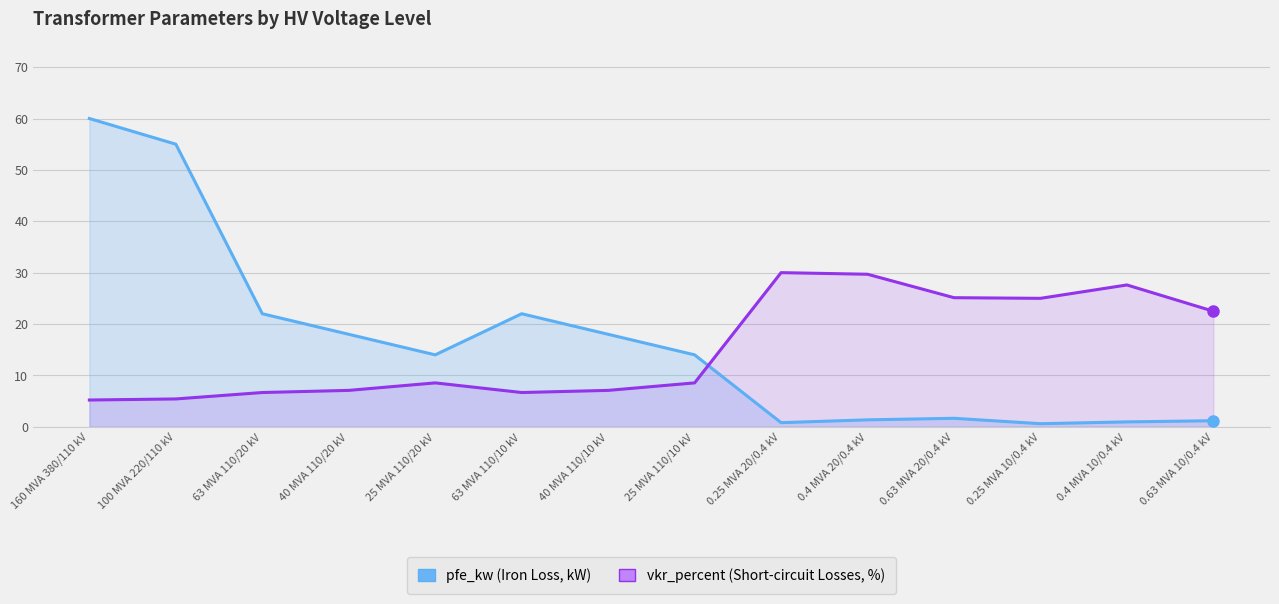

What position from the left is 0.25 MVA 20/0.4 kV?

9